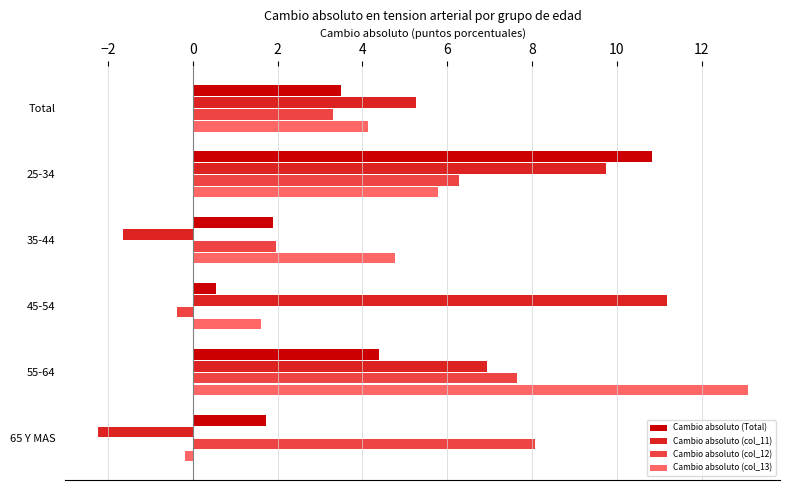

How many values in the Cambio absoluto (col_11) series exceed 6?

3